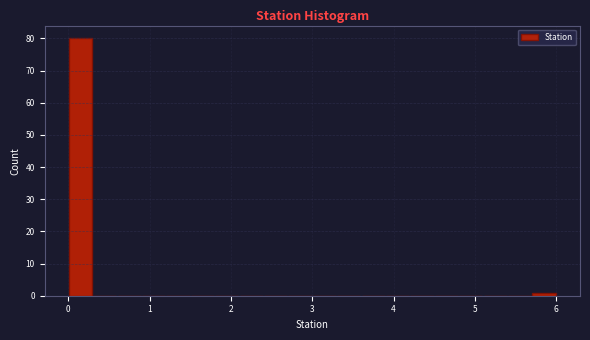

Around what value on the x-axis is the tallest bar? Give the approximate position of its centre, as read against the axis.

0.2